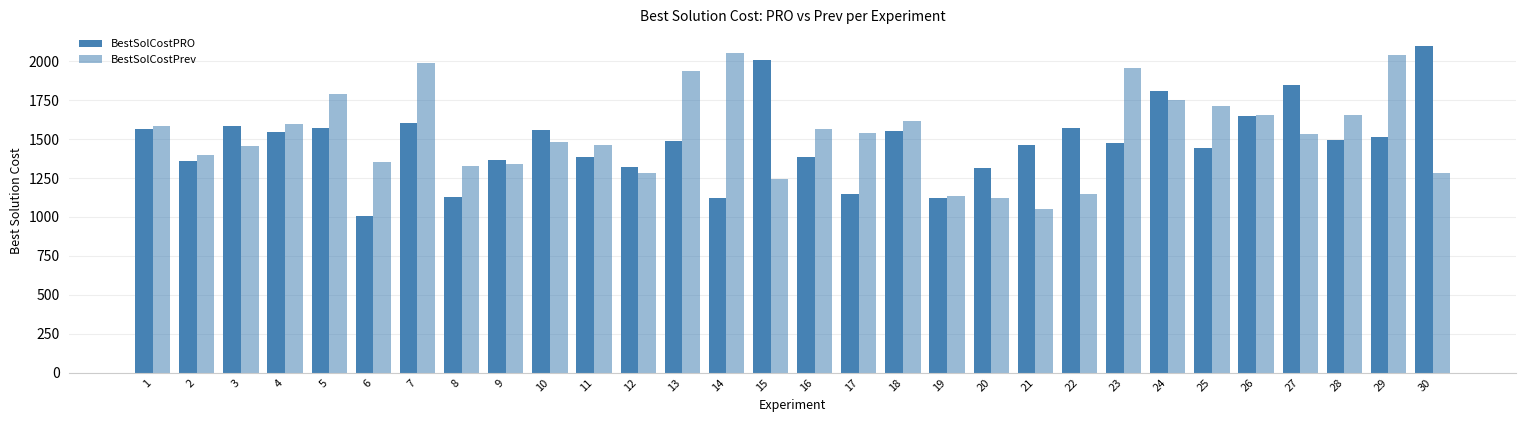

Which has a higher value, 17 or 28?

28